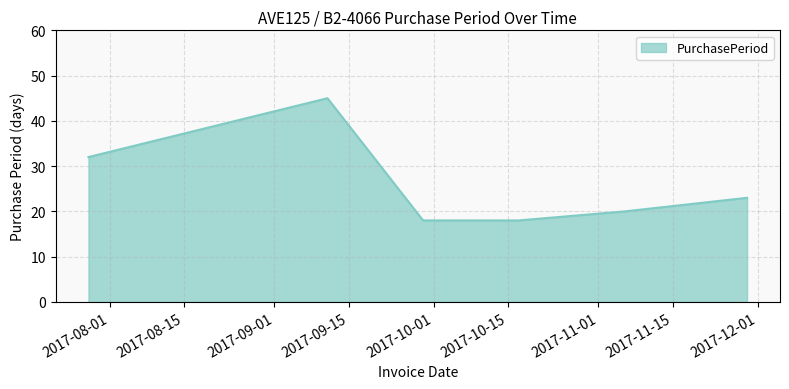

What is the greatest value displayed?

45